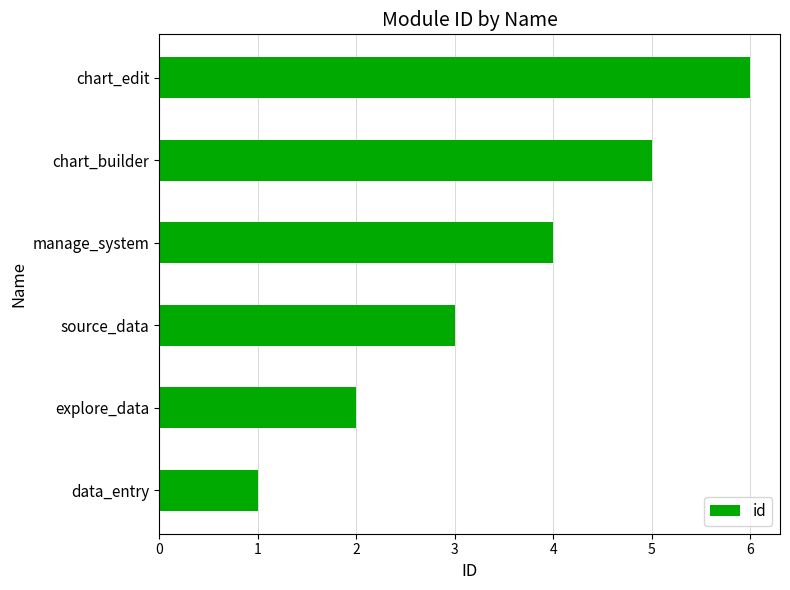

What is the greatest value displayed?

6